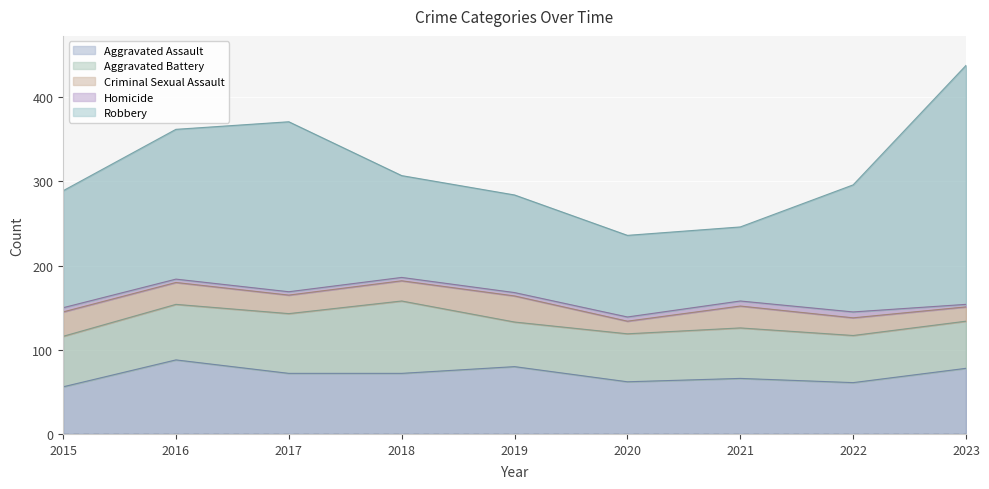

Reading left to right, extract all data points from this chart.

Aggravated Assault: 56	88	72	72	80	62	66	61	78
Aggravated Battery: 60	66	71	86	53	57	60	56	56
Criminal Sexual Assault: 29	26	22	24	31	15	26	21	17
Homicide: 5	4	4	4	4	5	6	7	3
Robbery: 139	178	202	121	116	97	88	151	284